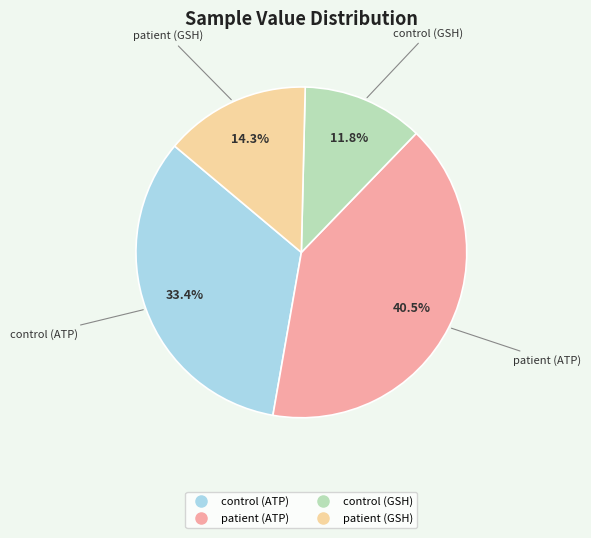

Does patient (GSH) account for over 50% of the chart?

No